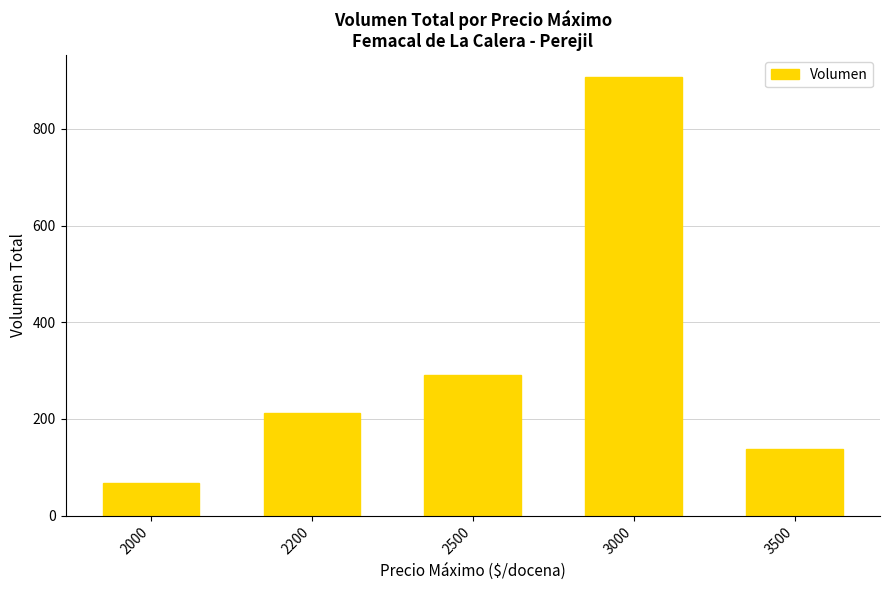

Are the bars horizontal?

No